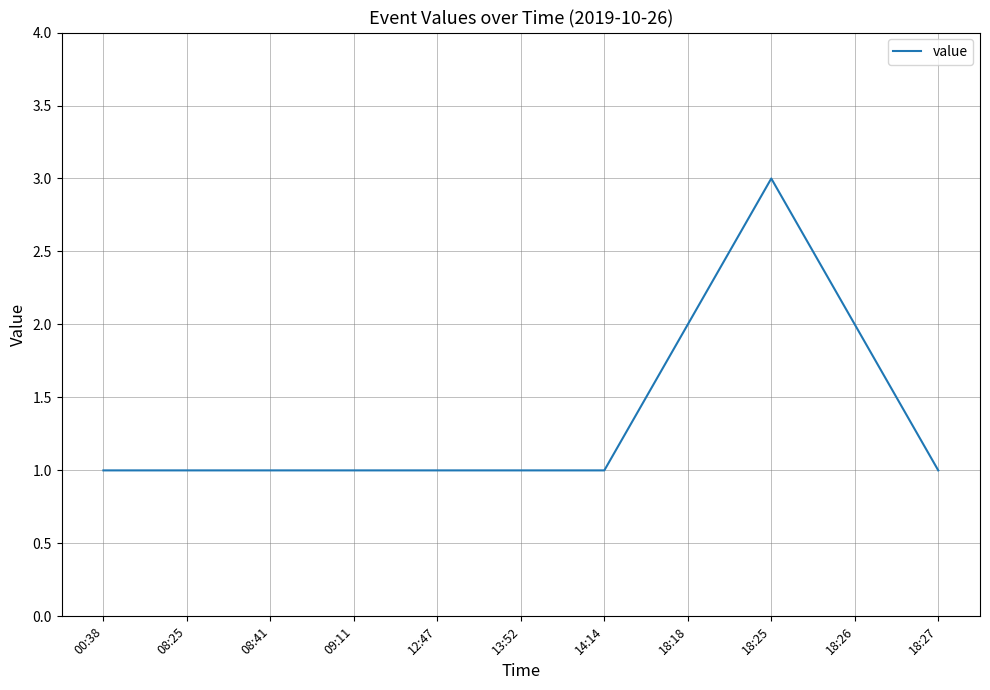

Approximately how many times larger is the value at 18:27 compared to 18:18?

0.5